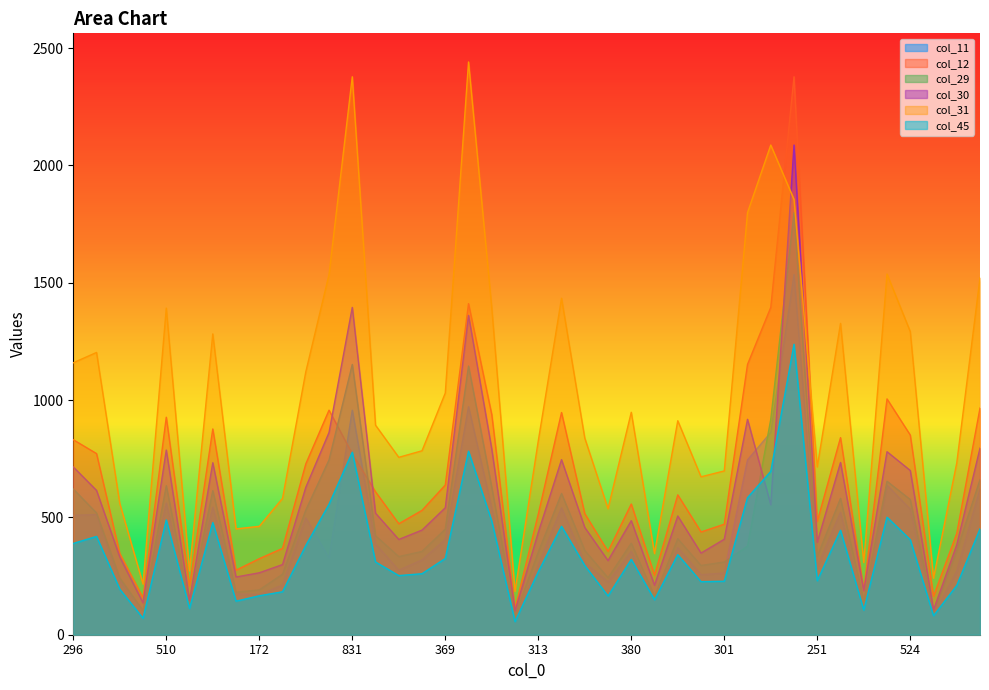

Reading right to left, what are all the values shown in this chart?

col_11: 622	271	84	535	637	106	522	289	1535	862	745	263	256	371	143	355	225	307	541	297	63	539	972	406	319	275	387	957	327	498	212	171	174	543	127	561	104	231	512	509
col_12: 966	432	164	851	1005	191	840	483	2378	1395	1152	471	438	596	254	557	355	516	947	514	112	938	1411	638	530	473	609	771	957	728	368	324	275	877	207	927	157	346	772	831
col_29: 661	358	94	576	654	144	581	334	1799	918	377	310	295	409	164	390	243	359	602	352	80	628	1145	450	355	333	422	1152	745	531	258	191	181	614	129	635	103	242	519	621
col_30: 795	383	106	700	780	188	734	394	2087	554	918	407	348	506	211	486	316	457	746	436	101	791	1361	541	446	406	518	1395	862	628	299	264	246	733	147	787	136	331	615	715
col_31: 1521	732	241	1292	1537	308	1327	715	1855	2087	1799	698	673	912	346	948	537	838	1434	826	185	1393	2441	1030	784	756	893	2378	1535	1120	581	462	451	1282	272	1392	216	559	1203	1159
col_45: 451	210	81	405	501	105	445	230	1238	696	584	228	226	341	149	321	165	295	462	268	56	484	782	325	260	252	310	778	556	380	183	166	143	478	112	489	70	194	419	389